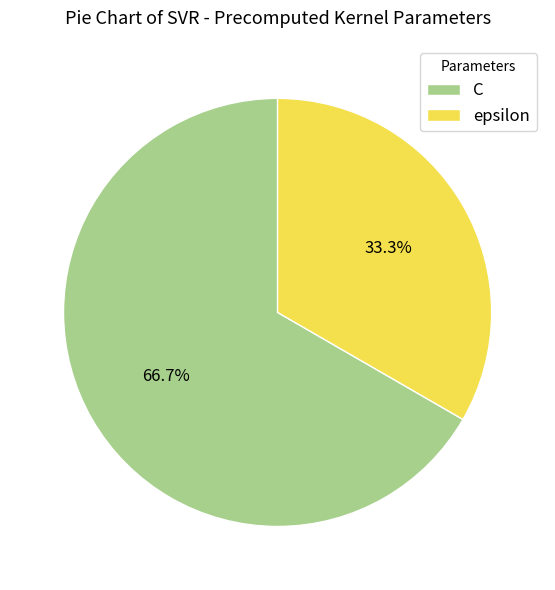

To the nearest percent, what is the average slice percentage?

50%